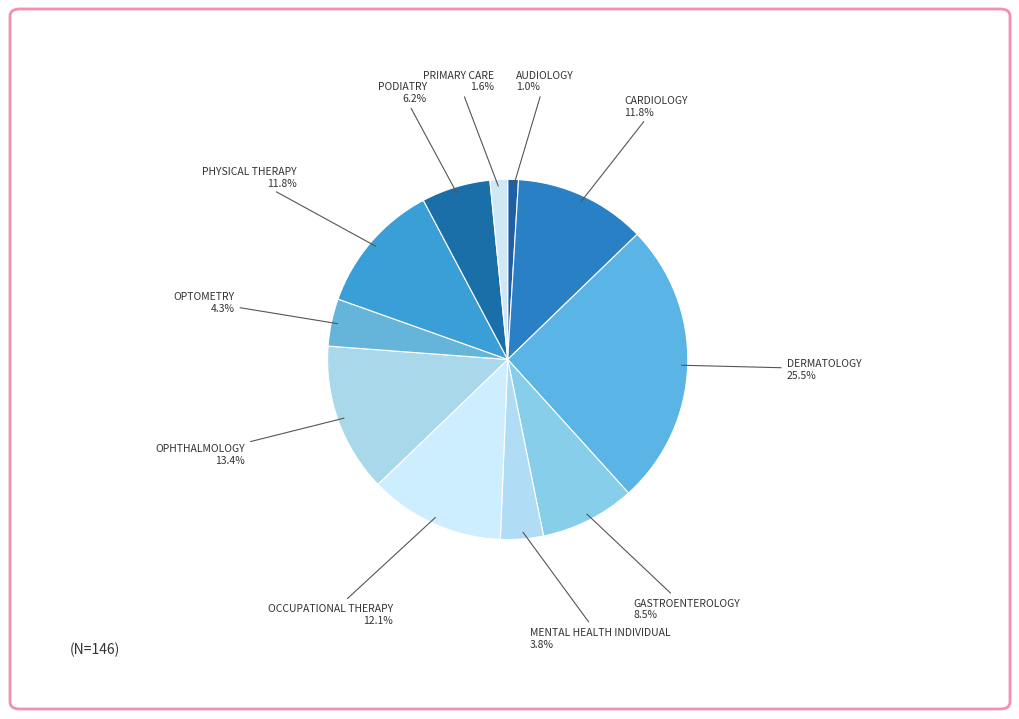

How many segments does this pie chart have?

11